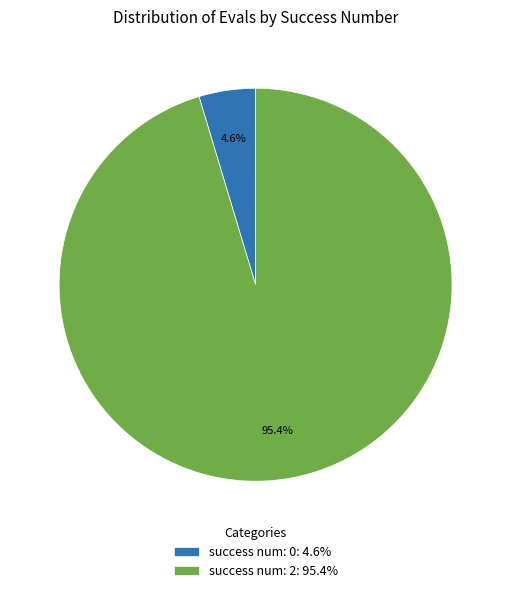

What is the smallest slice in the pie chart?

success num: 0: 4.6%